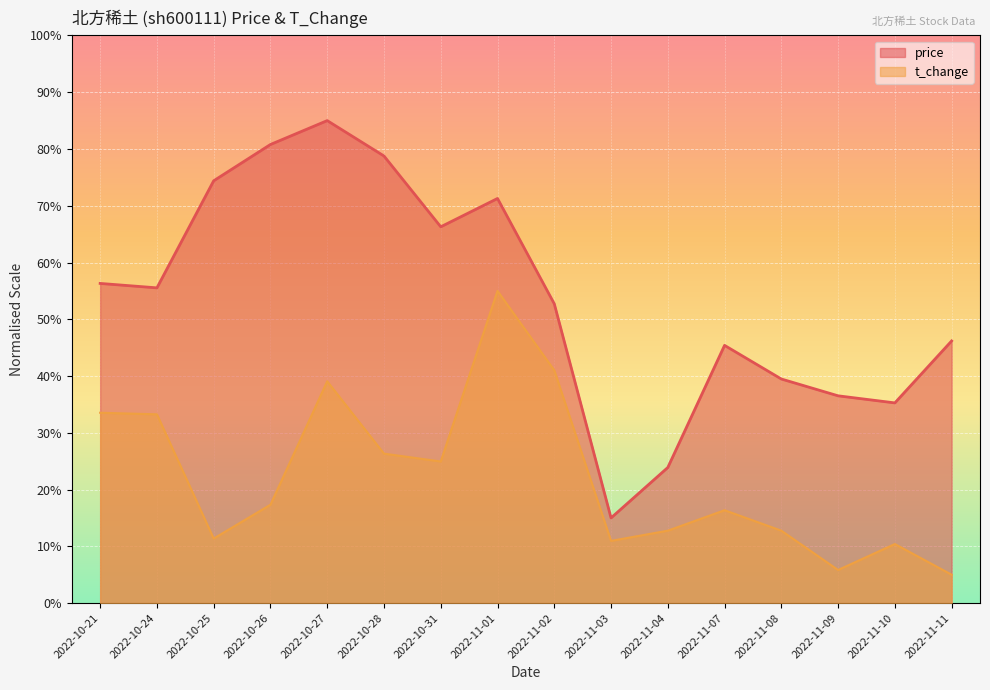

What position from the left is 2022-10-25?

3